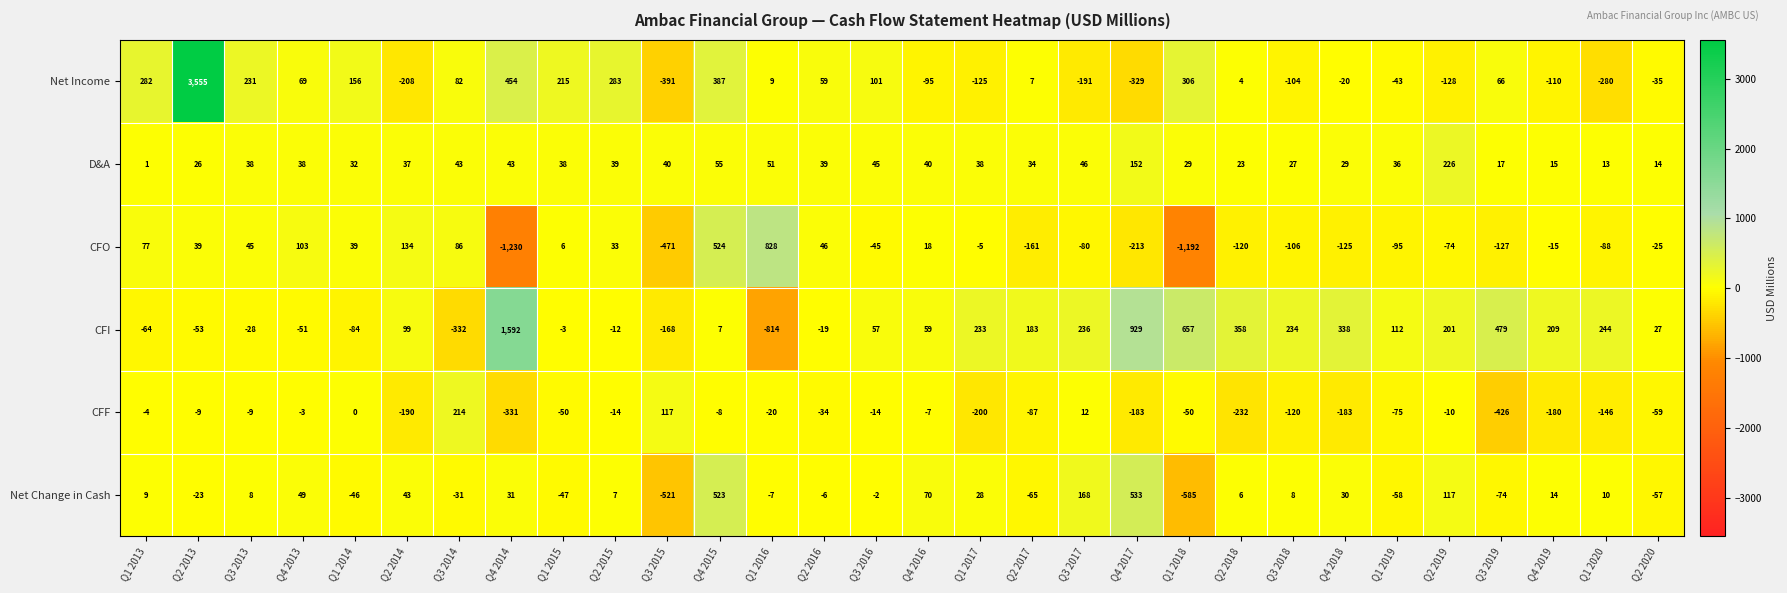

What is the maximum value shown in the chart?

3555